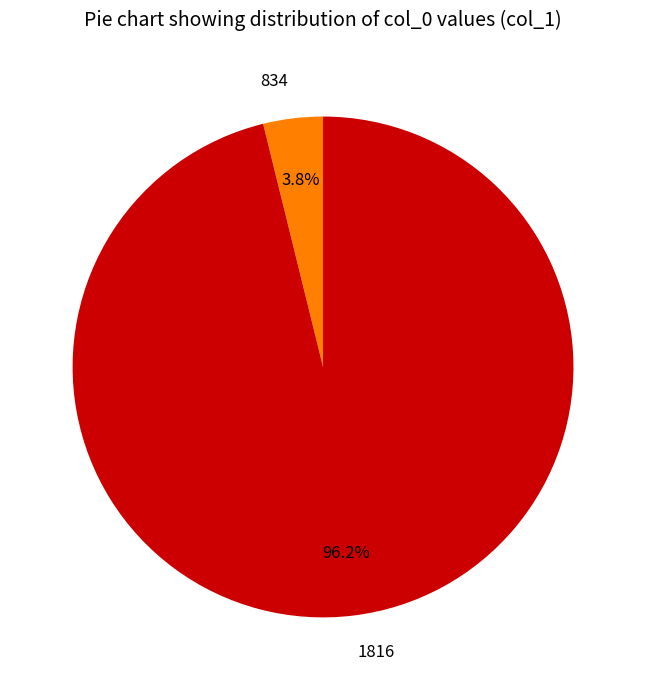

How many slices are in this pie chart?

2